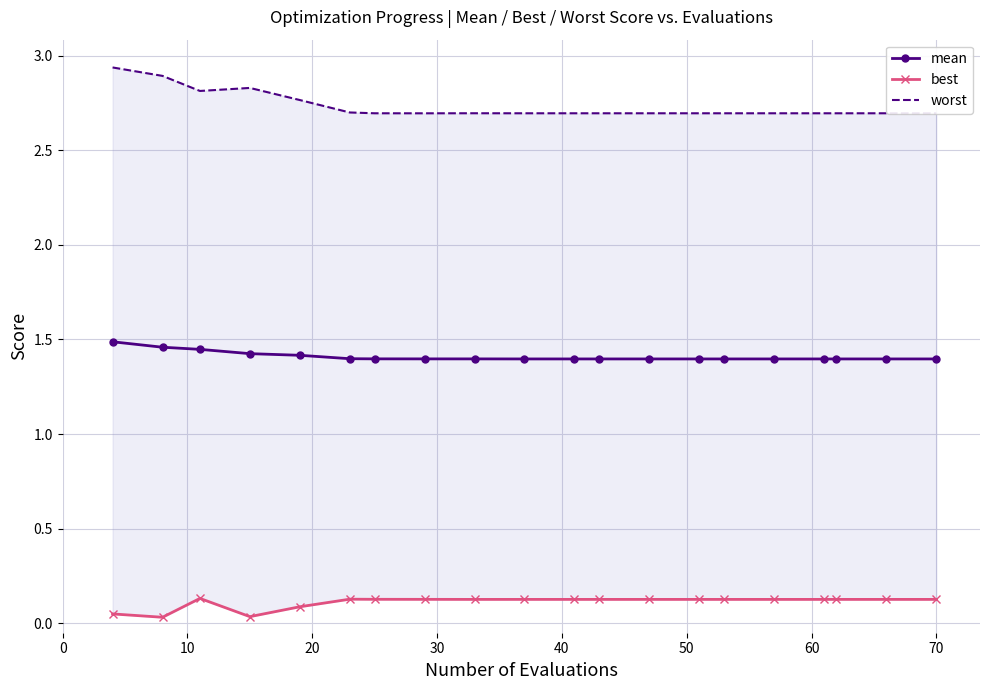

Which series has the widest spread of values?

worst